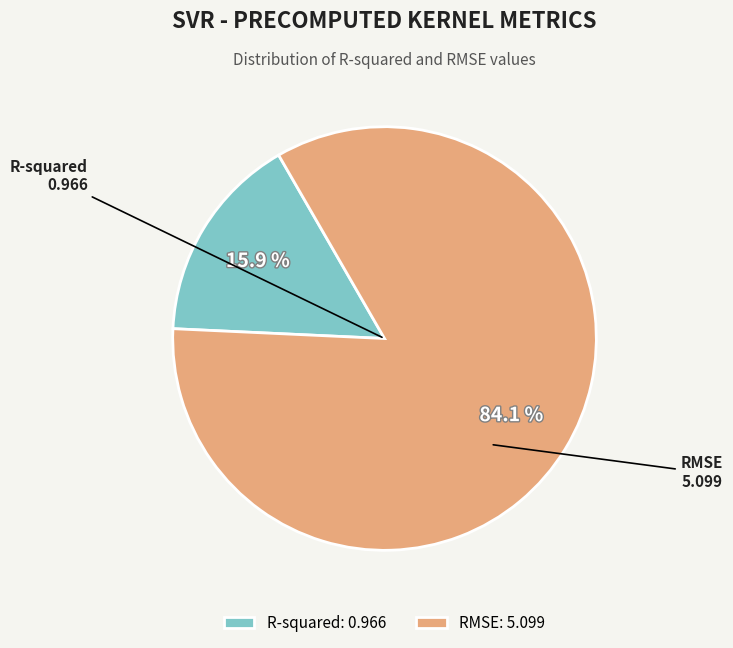

Does R-squared represent more than half of the total?

No